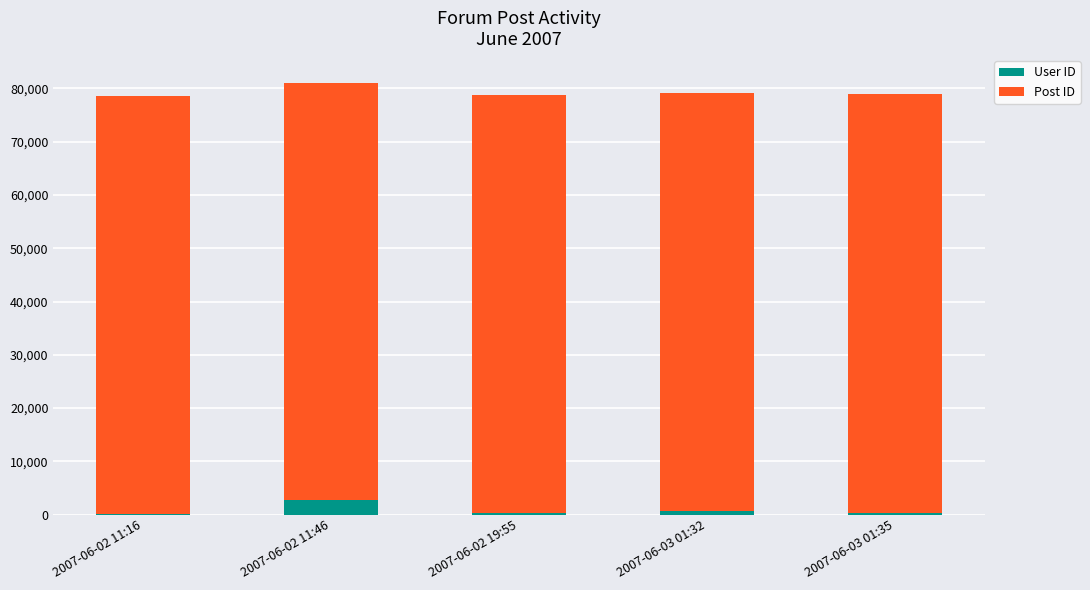

At which label does User ID reach its peak?

2007-06-02 11:46